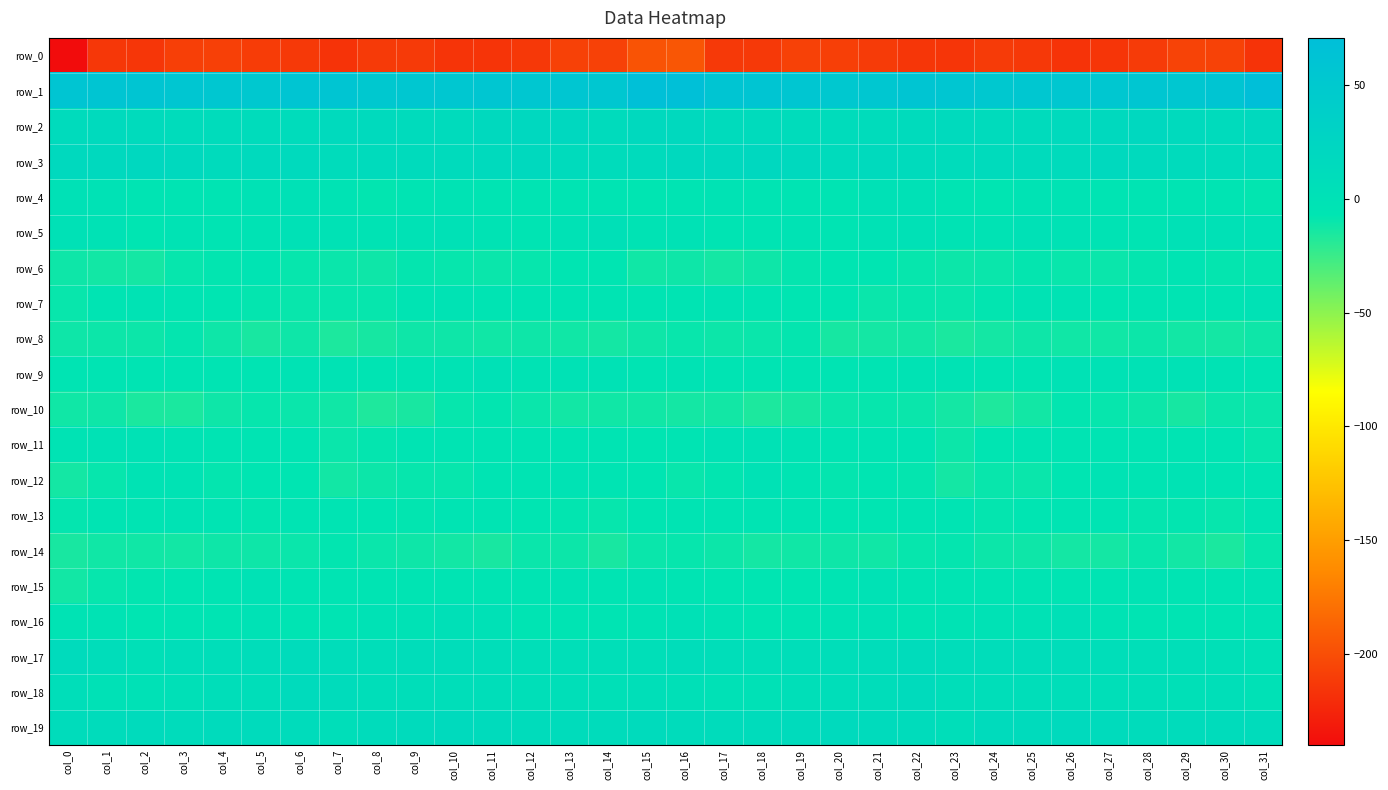

Rank the categories by row_18 value from highest to lowest.

col_22, col_6, col_7, col_21, col_10, col_23, col_25, col_26, col_5, col_9, col_20, col_4, col_24, col_8, col_11, col_0, col_15, col_28, col_27, col_12, col_13, col_19, col_30, col_14, col_29, col_3, col_16, col_1, col_31, col_18, col_17, col_2